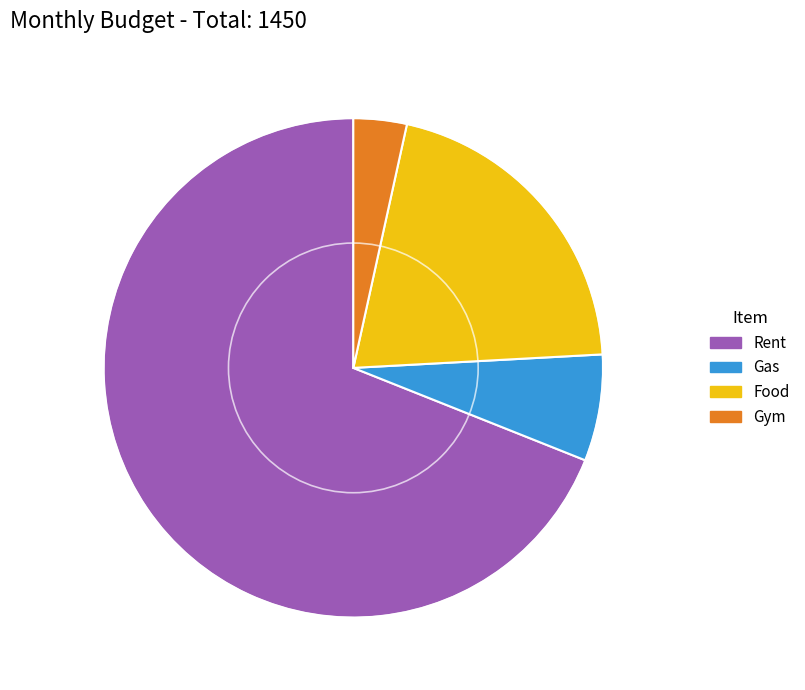

Is Rent the majority of the pie?

Yes